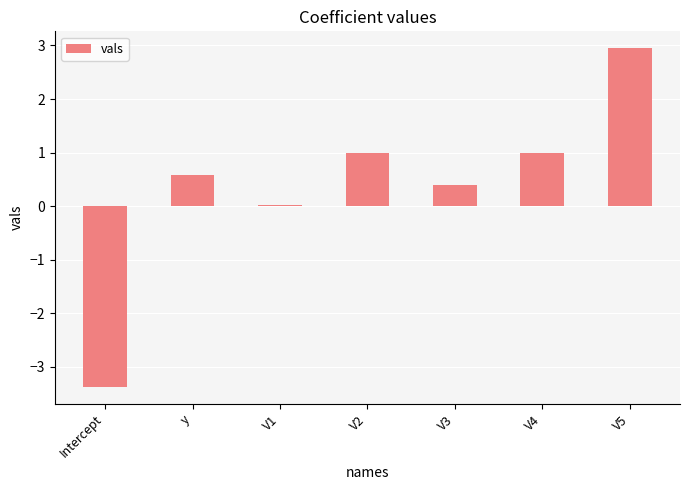

What is the value of the 2nd bar from the left?

0.6